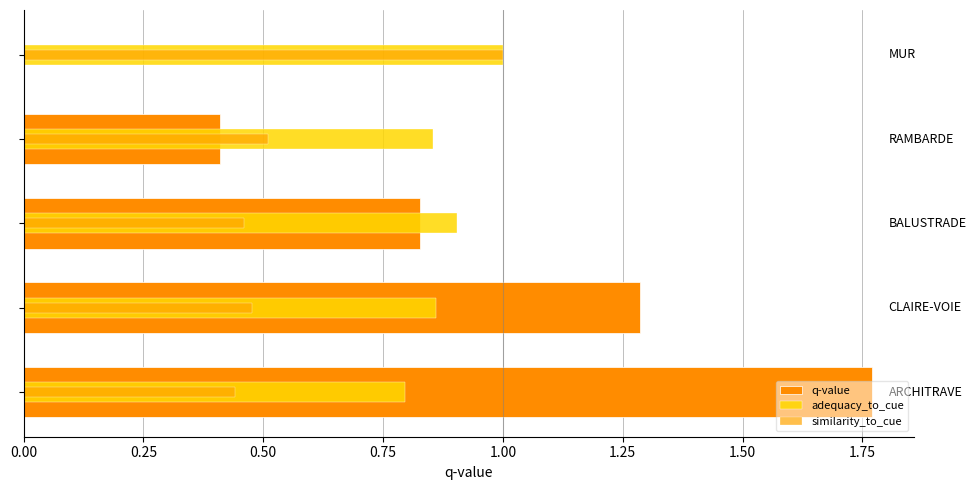

At 0.75, list the series in order from smallest to largest.

similarity_to_cue, adequacy_to_cue, q-value